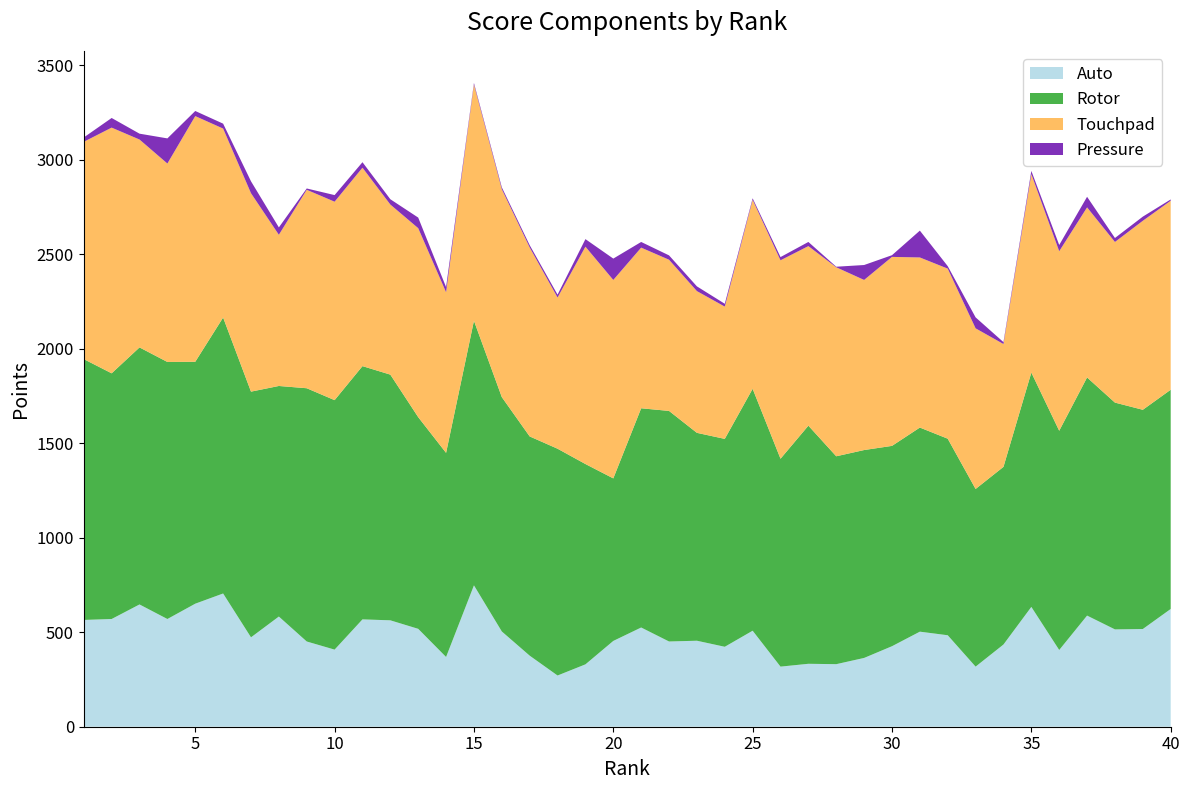

Reading left to right, list all the values displayed in this chart.

Auto: 1=565	2=570	3=647	4=570	5=651	6=705	7=473	8=583	9=451	10=408	11=568	12=563	13=518	14=369	15=748	16=504	17=376	18=271	19=330	20=454	21=525	22=451	23=455	24=423	25=508	26=318	27=333	28=331	29=364	30=426	31=503	32=484	33=318	34=435	35=634	36=406	37=588	38=515	39=517	40=623
Rotor: 1=1380	2=1300	3=1360	4=1360	5=1280	6=1460	7=1300	8=1220	9=1340	10=1320	11=1340	12=1300	13=1120	14=1080	15=1400	16=1240	17=1160	18=1200	19=1060	20=860	21=1160	22=1220	23=1100	24=1100	25=1280	26=1100	27=1260	28=1100	29=1100	30=1060	31=1080	32=1040	33=940	34=940	35=1240	36=1160	37=1260	38=1200	39=1160	40=1160
Touchpad: 1=1150	2=1300	3=1100	4=1050	5=1300	6=1000	7=1050	8=800	9=1050	10=1050	11=1050	12=900	13=1000	14=850	15=1250	16=1100	17=1000	18=800	19=1150	20=1050	21=850	22=800	23=750	24=700	25=1000	26=1050	27=950	28=1000	29=900	30=1000	31=900	32=900	33=850	34=650	35=1050	36=950	37=900	38=850	39=1000	40=1000
Pressure: 1=23	2=51	3=31	4=133	5=27	6=26	7=63	8=39	9=7	10=35	11=29	12=28	13=56	14=27	15=8	16=10	17=12	18=15	19=40	20=113	21=30	22=23	23=25	24=15	25=8	26=17	27=22	28=3	29=79	30=9	31=142	32=13	33=58	34=10	35=17	36=33	37=56	38=21	39=22	40=7